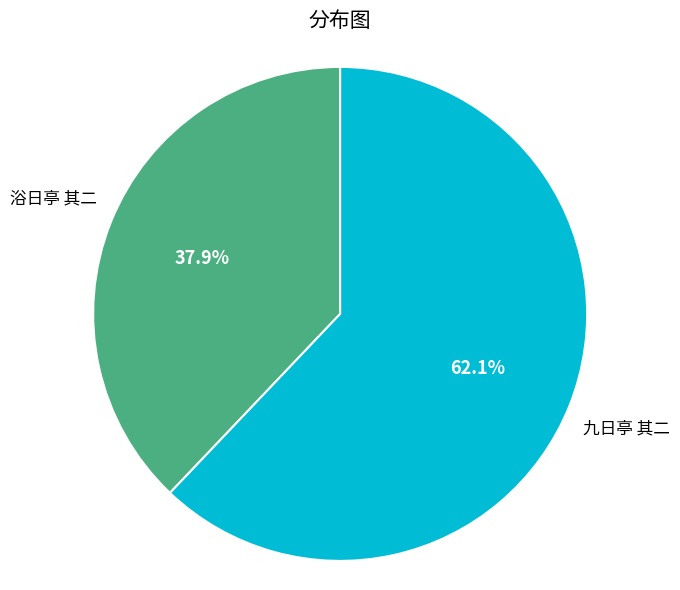

How many slices are in this pie chart?

2